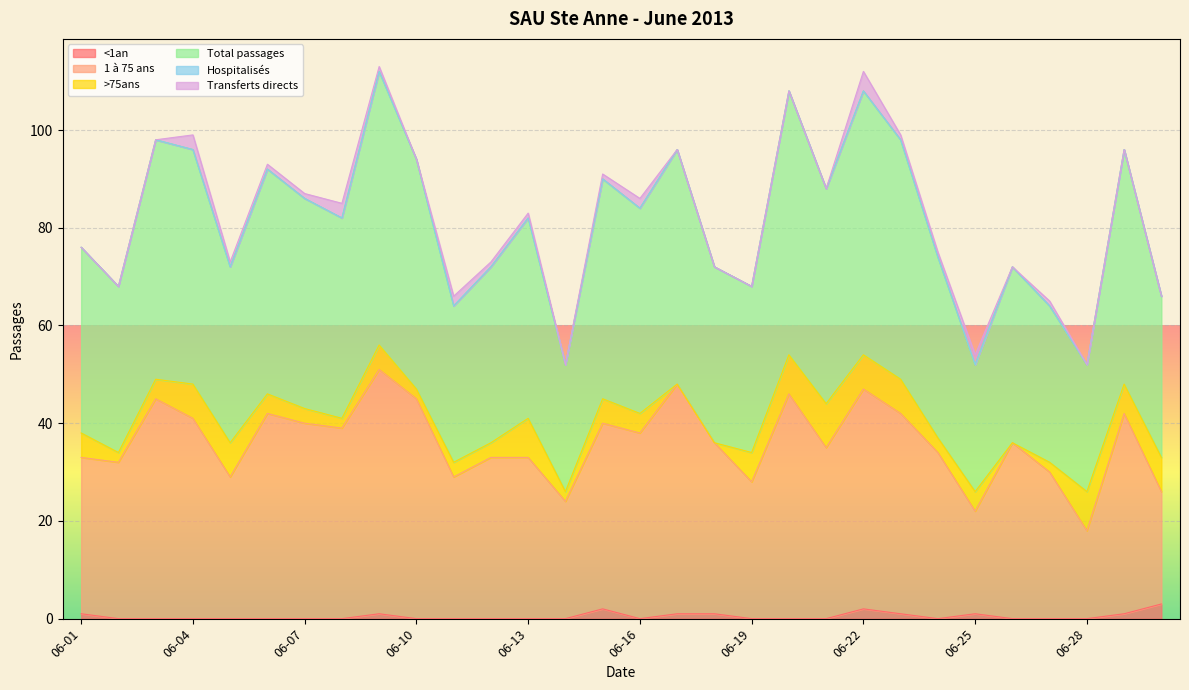

Is it true that Total passages equals 21 at 06-21?

False